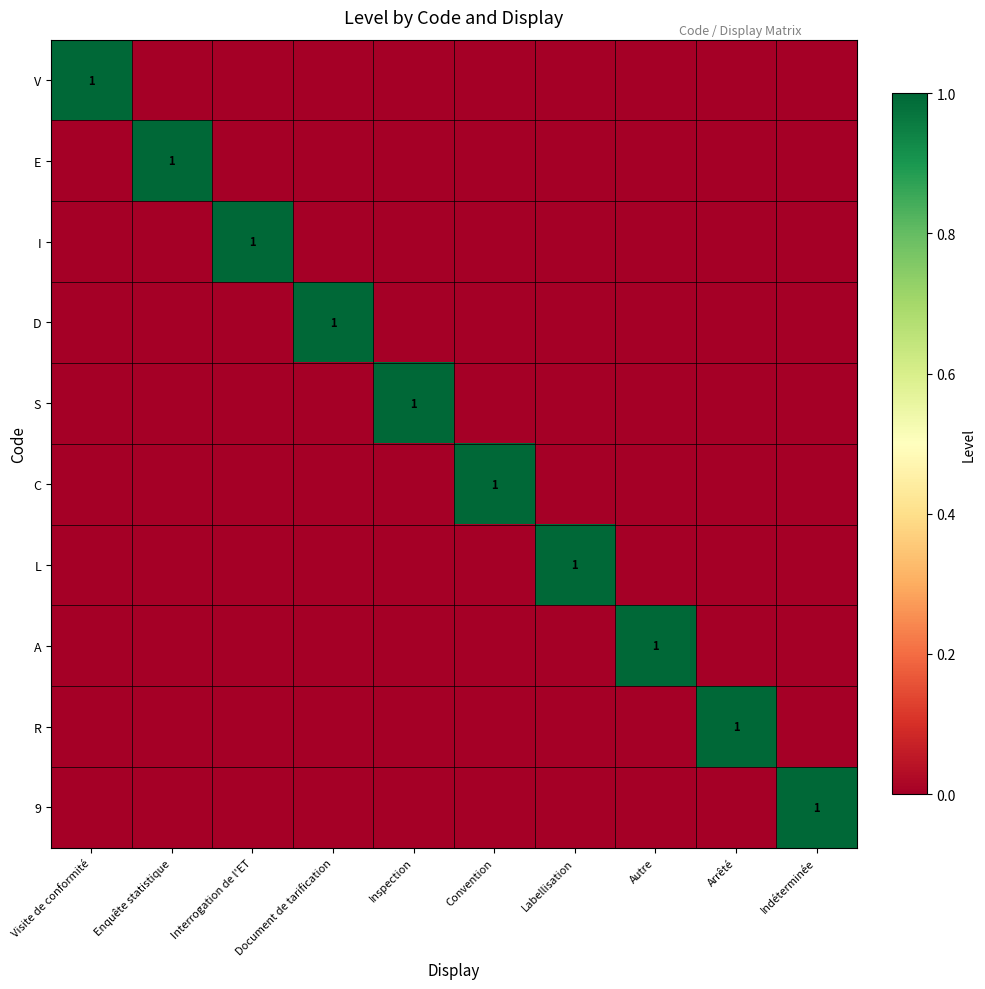

List the series in order of their peak value, highest first.

V, E, I, D, S, C, L, A, R, 9